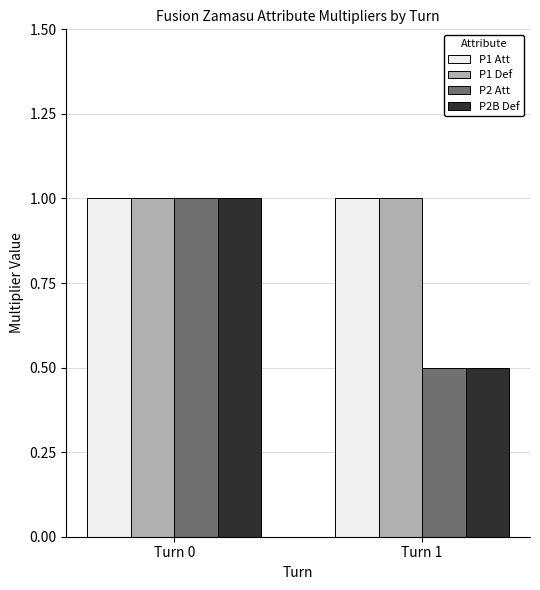

What is the spread (max minus min) of values at Turn 1?

0.5